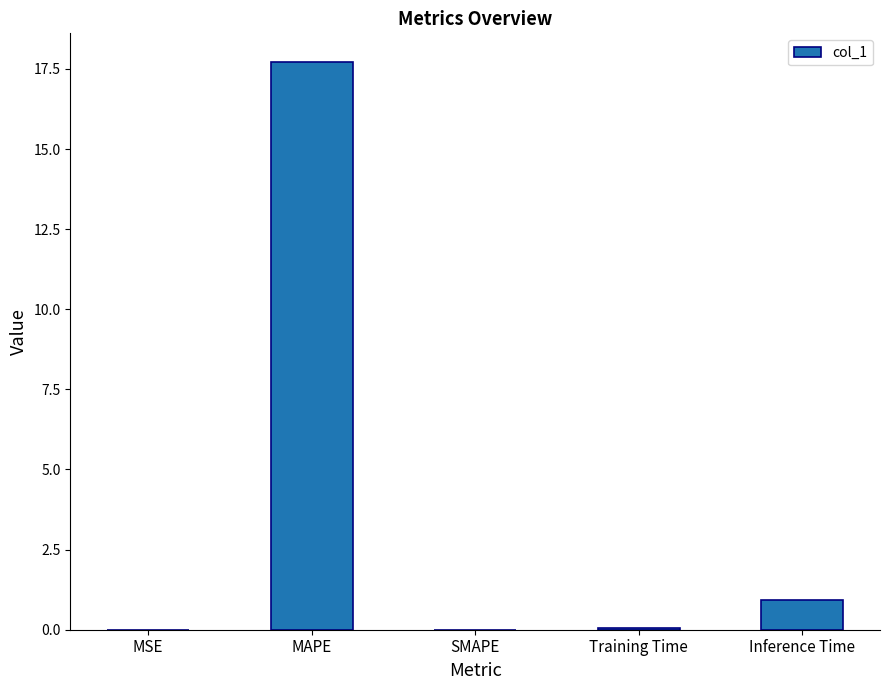

At which category does the chart reach its peak across all series?

MAPE